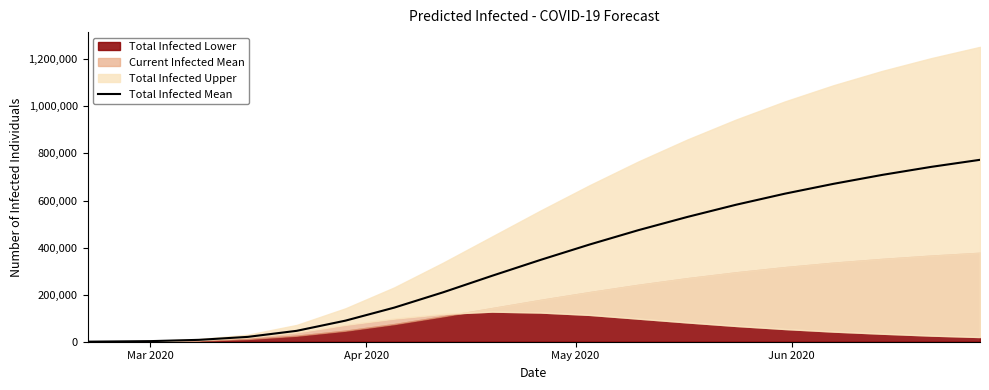

What is the highest value of the Total Infected Mean series?

773000